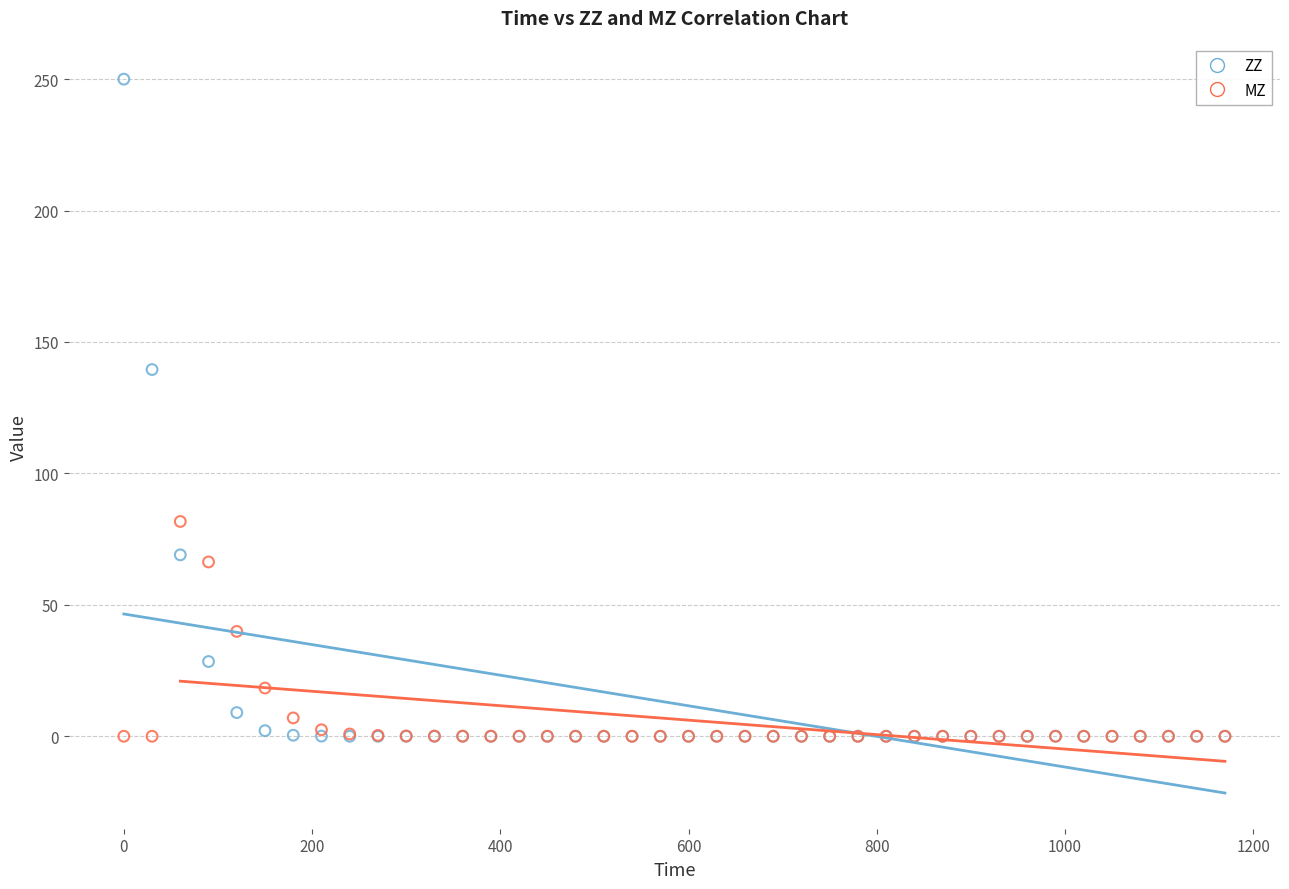

Which series has the largest Y range (max minus min)?

ZZ